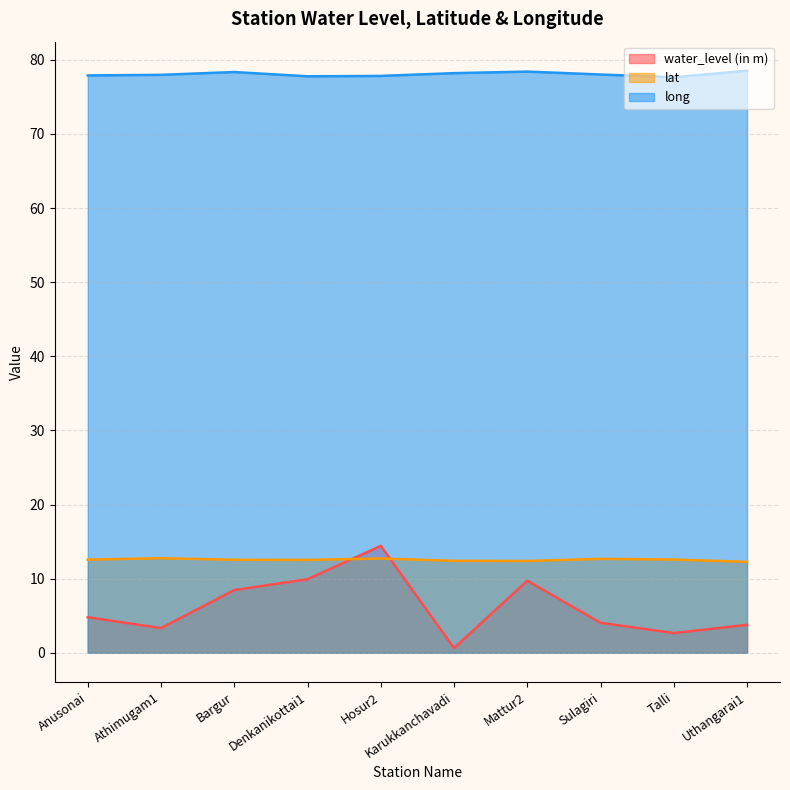

Reading left to right, transcribe all the data shown in this chart.

water_level (in m): Anusonai=4.8	Athimugam1=3.3	Bargur=8.5	Denkanikottai1=9.9	Hosur2=14.4	Karukkanchavadi=0.6	Mattur2=9.7	Sulagiri=4.0	Talli=2.7	Uthangarai1=3.8
lat: Anusonai=12.6	Athimugam1=12.8	Bargur=12.5	Denkanikottai1=12.5	Hosur2=12.7	Karukkanchavadi=12.4	Mattur2=12.4	Sulagiri=12.7	Talli=12.6	Uthangarai1=12.3
long: Anusonai=77.9	Athimugam1=78.0	Bargur=78.4	Denkanikottai1=77.8	Hosur2=77.8	Karukkanchavadi=78.2	Mattur2=78.4	Sulagiri=78.0	Talli=77.7	Uthangarai1=78.5